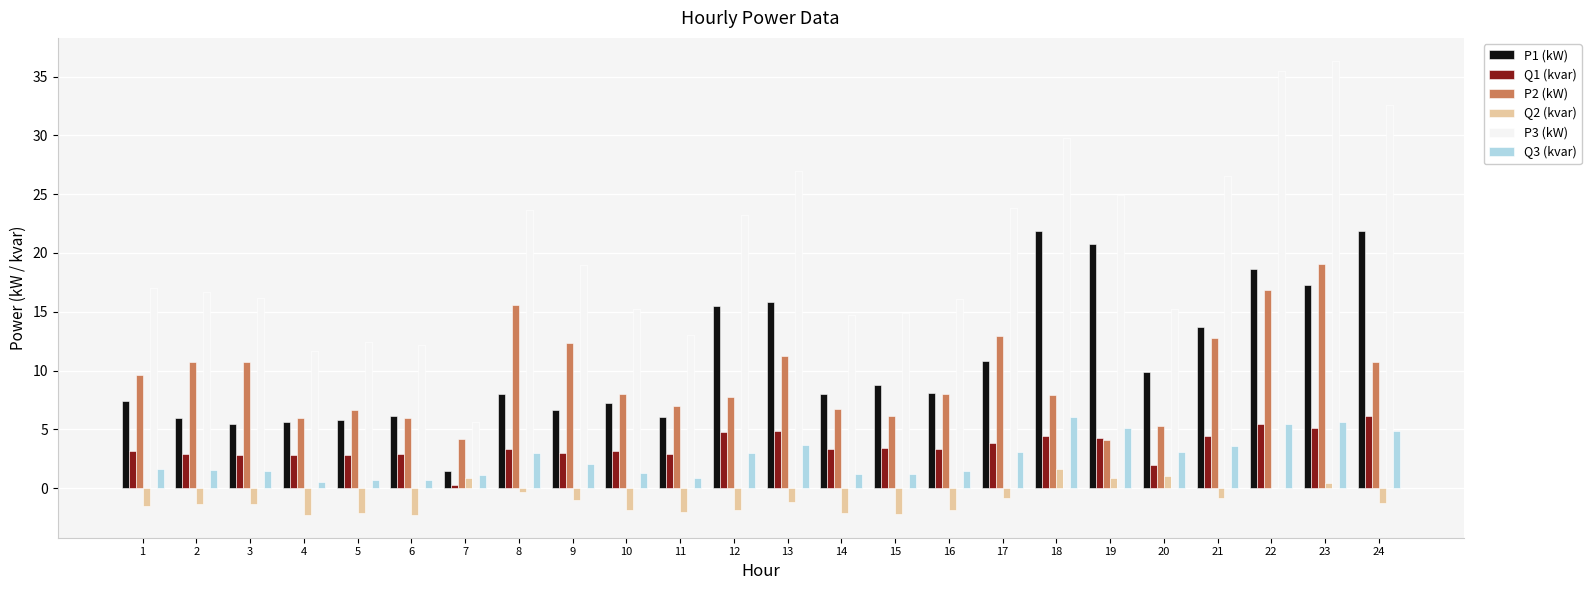

What is the greatest value displayed?

36.4